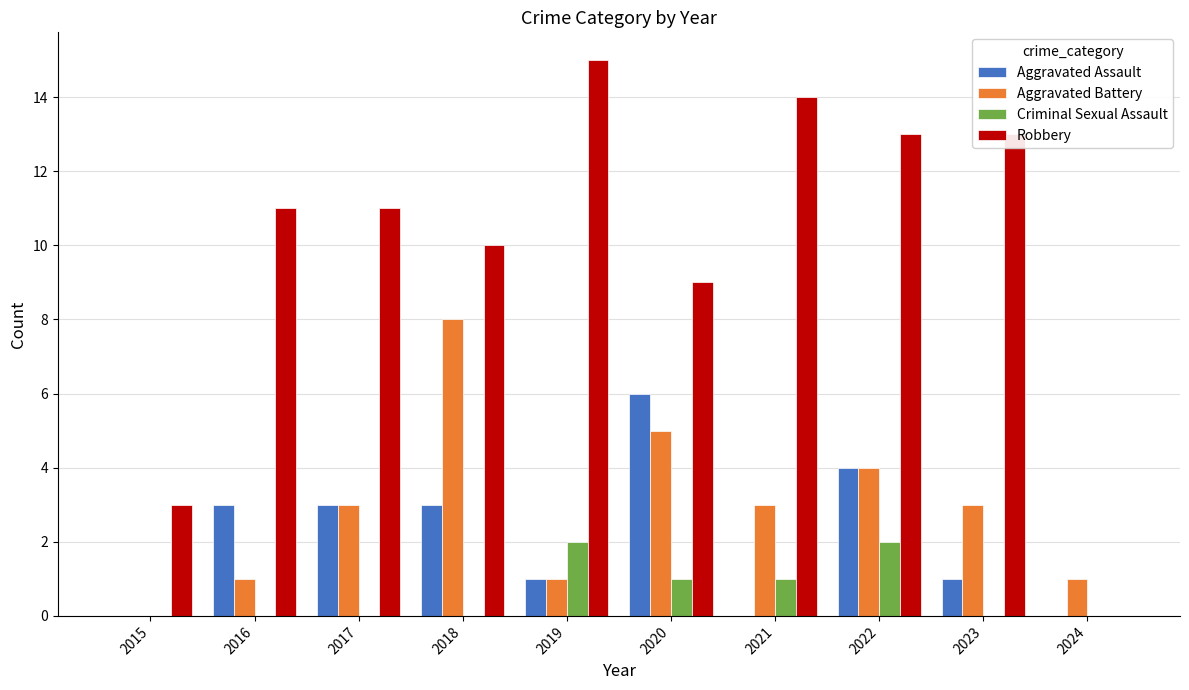

What is the spread (max minus min) of values at 2018?

10